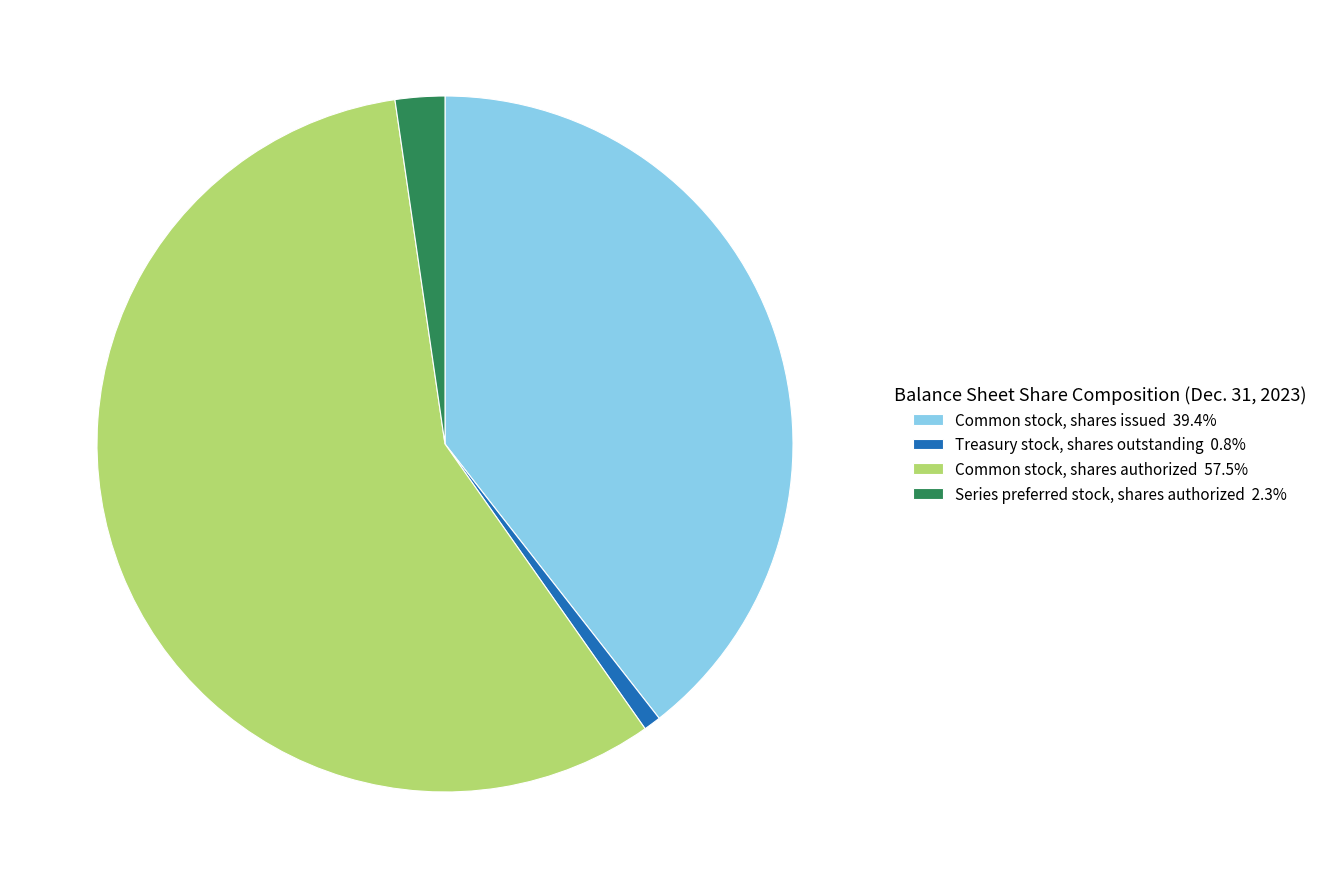

Does Treasury stock, shares outstanding represent more than half of the total?

No